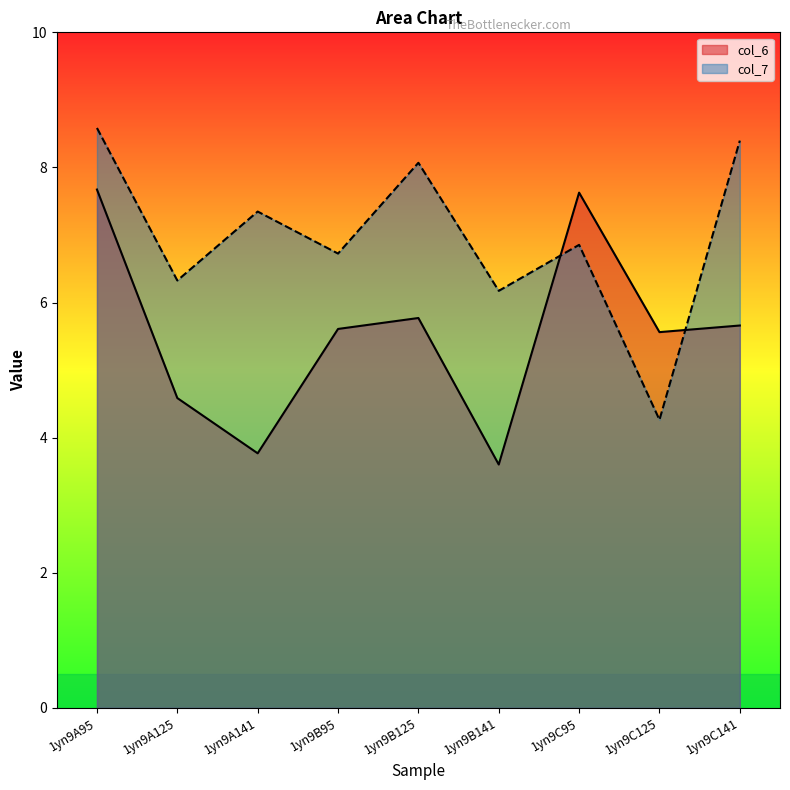

What is the label of the 7th point from the right?

1yn9A141